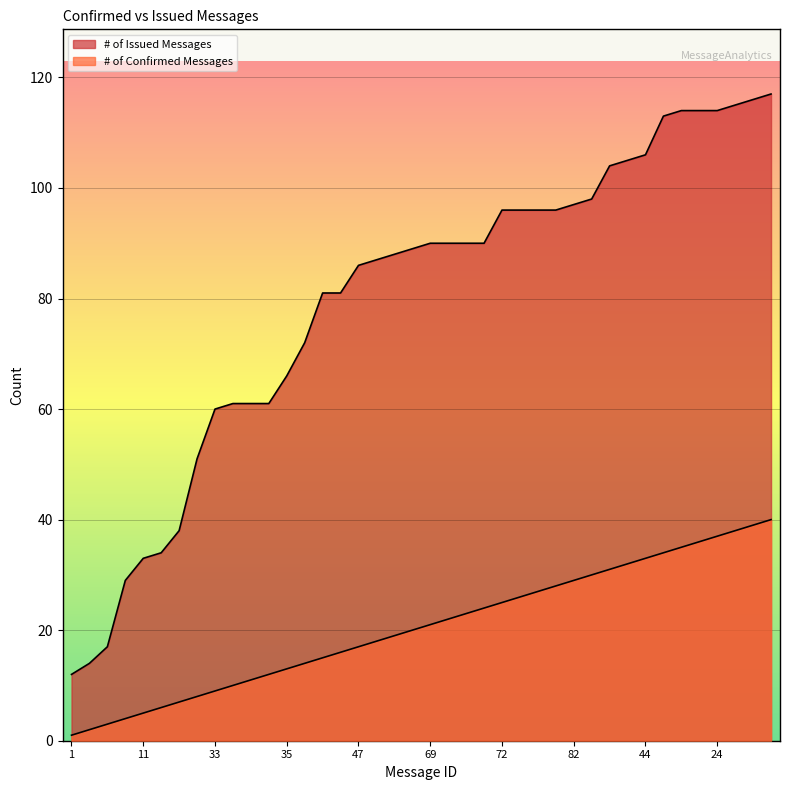

Between 16 and 25, which is larger?

16